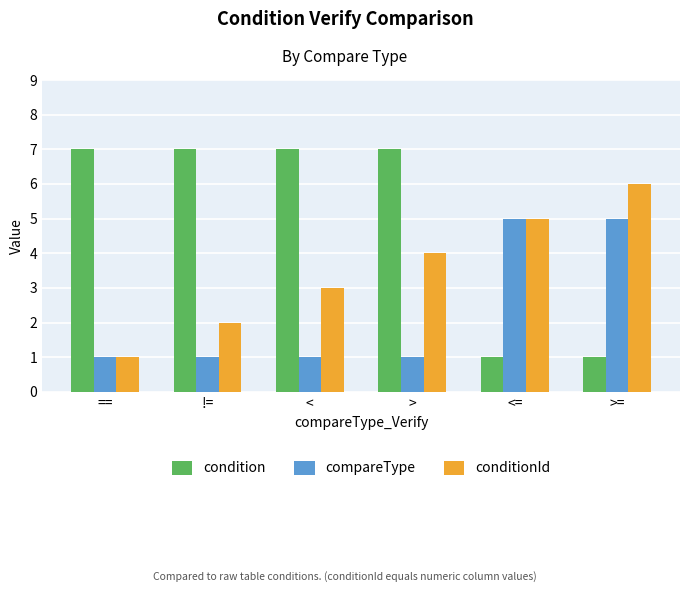

How many groups of bars are there?

6